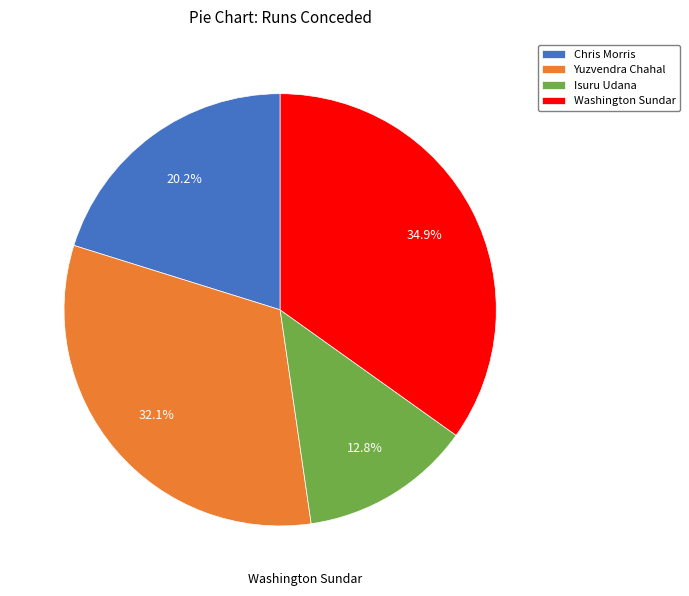

Which slice is the largest?

Washington Sundar